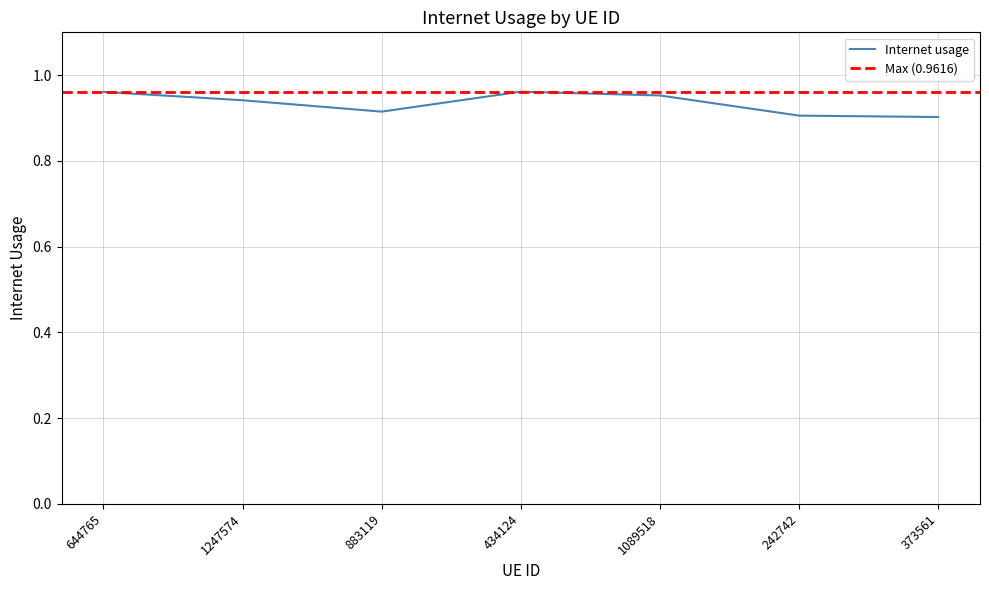

How many lines are shown in the chart?

1